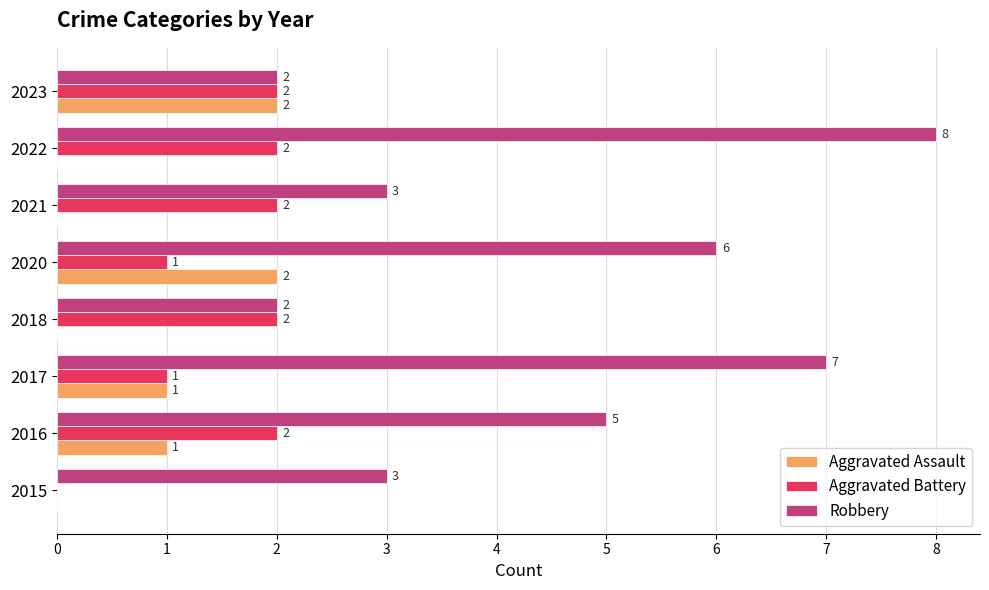

Between 2015 and 2022, which series saw the biggest shift?

Robbery